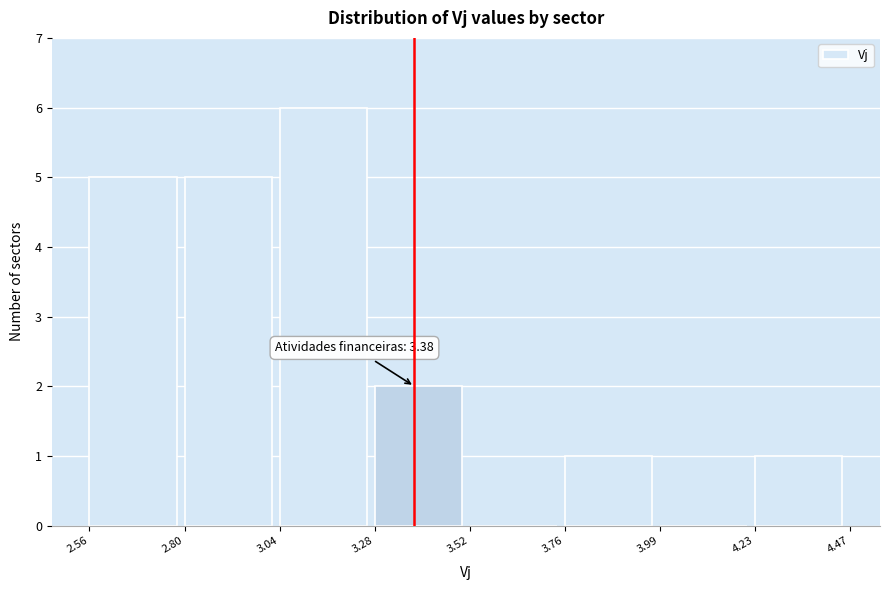

Over which range of the x-axis is the bar tallest?

3.04 to 3.28